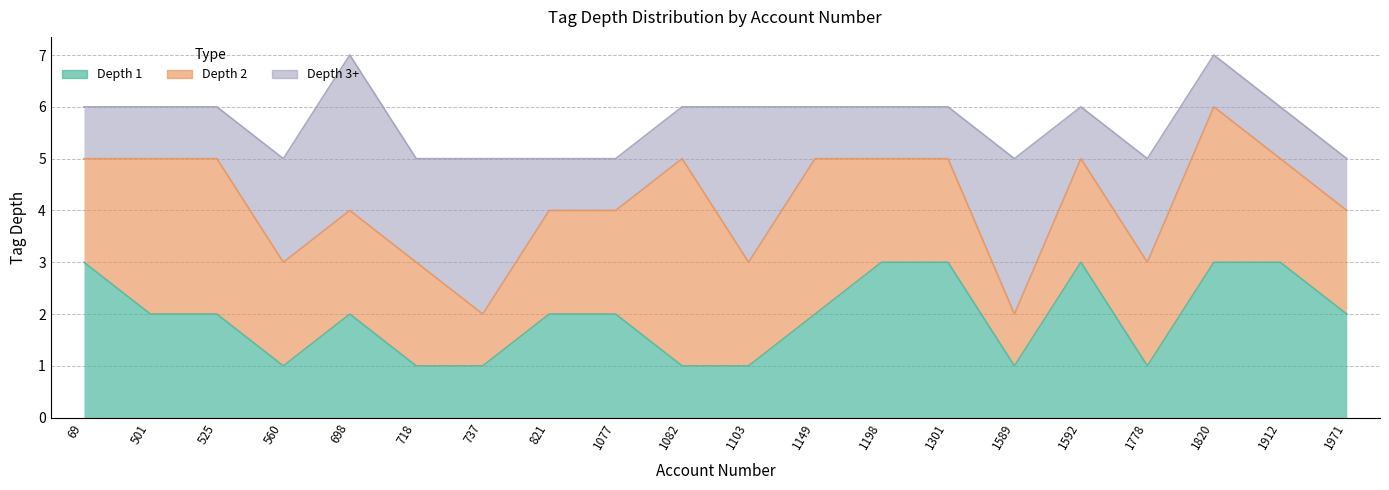

What is the average value of the Depth 2 series?

2